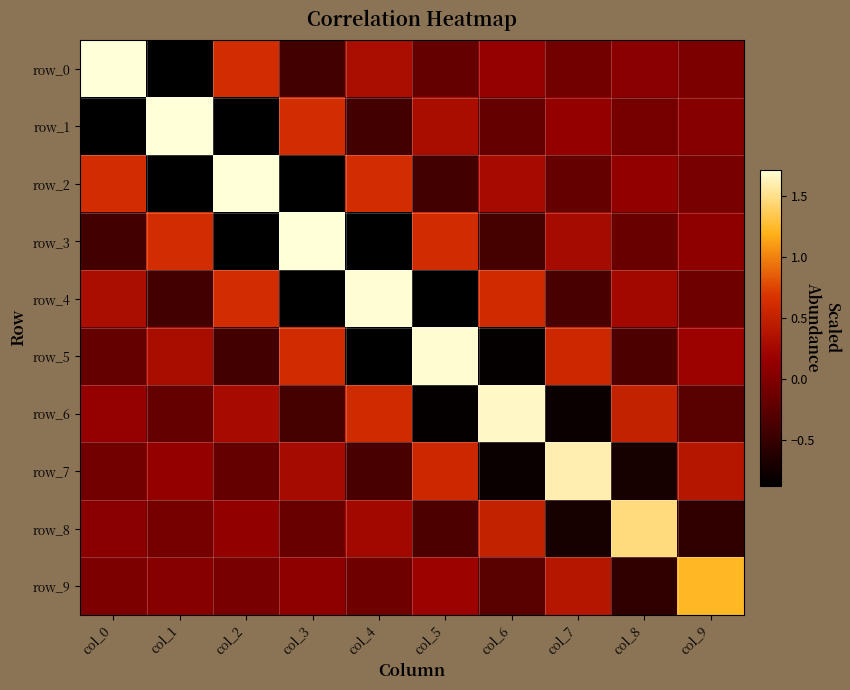

What is the average value of the row_0 series?

0.1